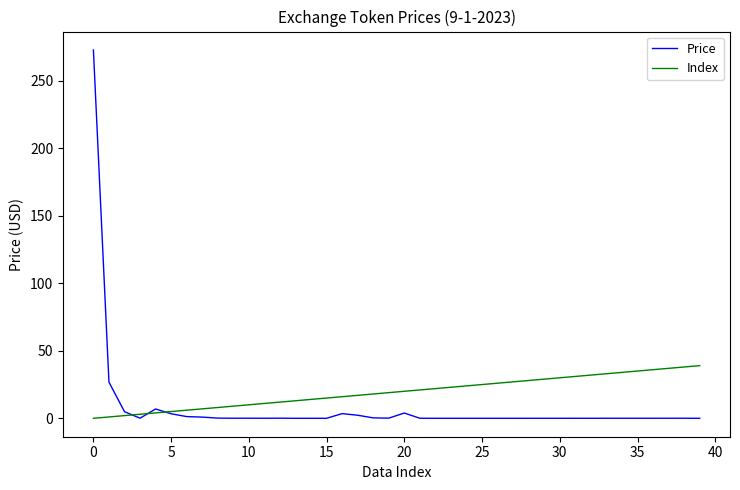

Which series has the widest spread of values?

Price